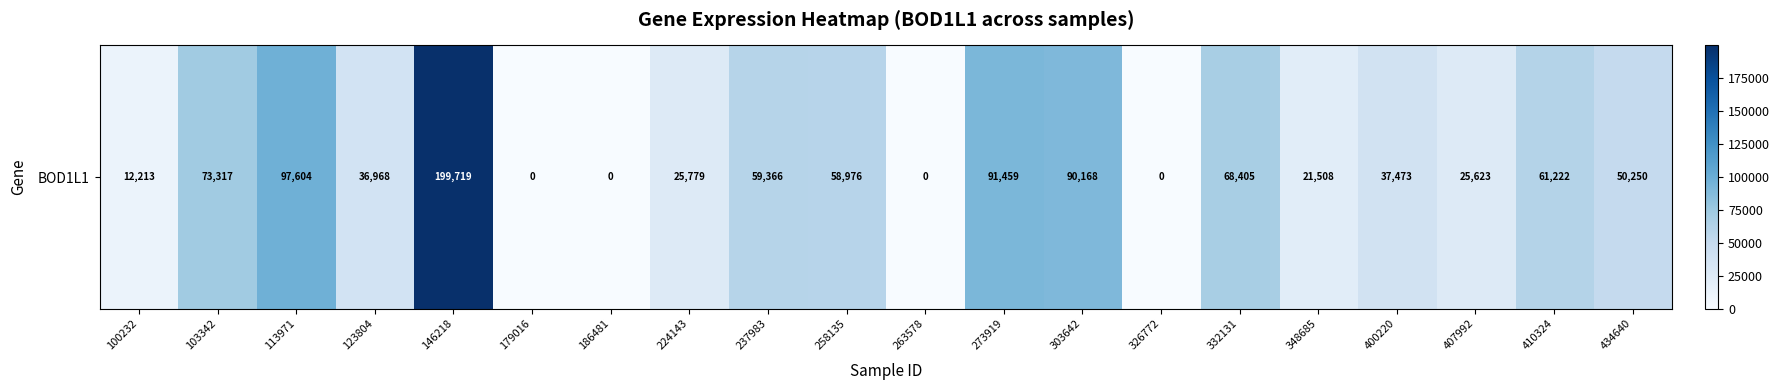

What is the sum of the values at 258135 and 273919?

150435